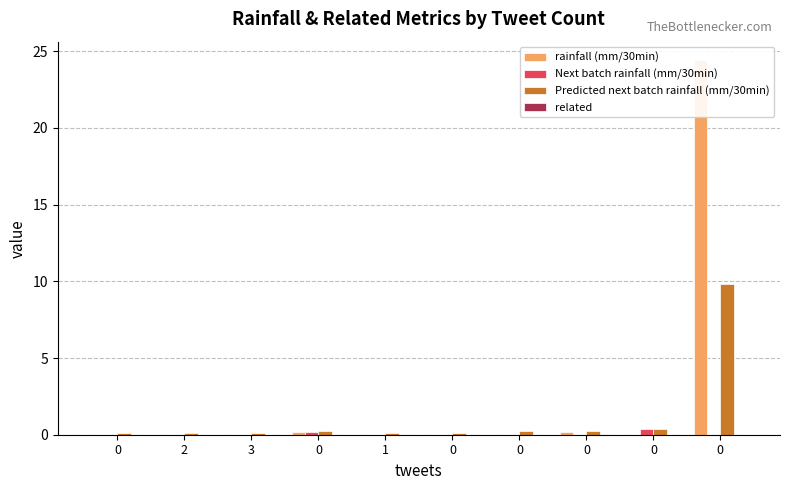

At how many categories does at least one series exceed 10?

1